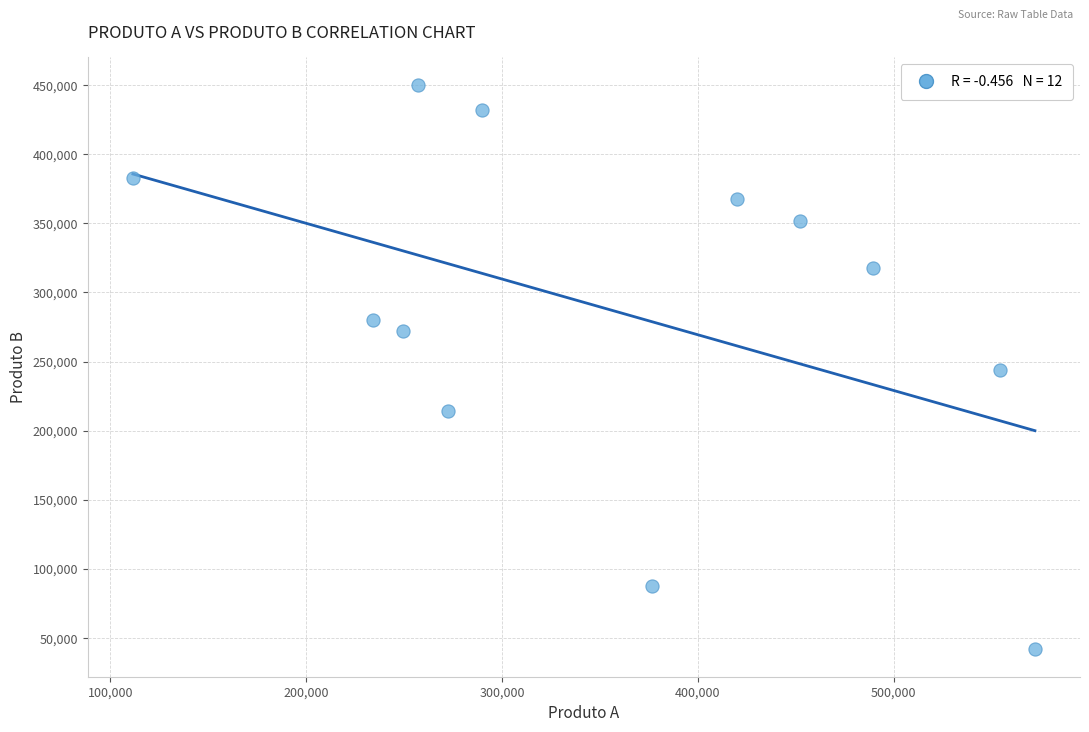

What is the range of Y values (max minus min)?

408087